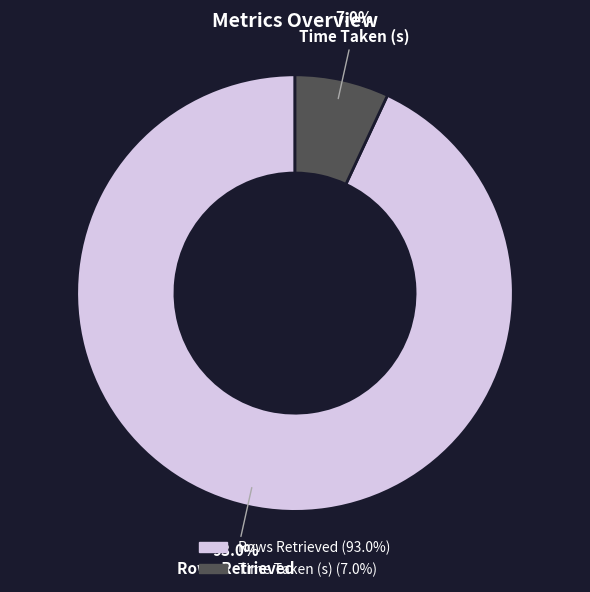

To the nearest percent, what portion does Rows Retrieved represent?

93%